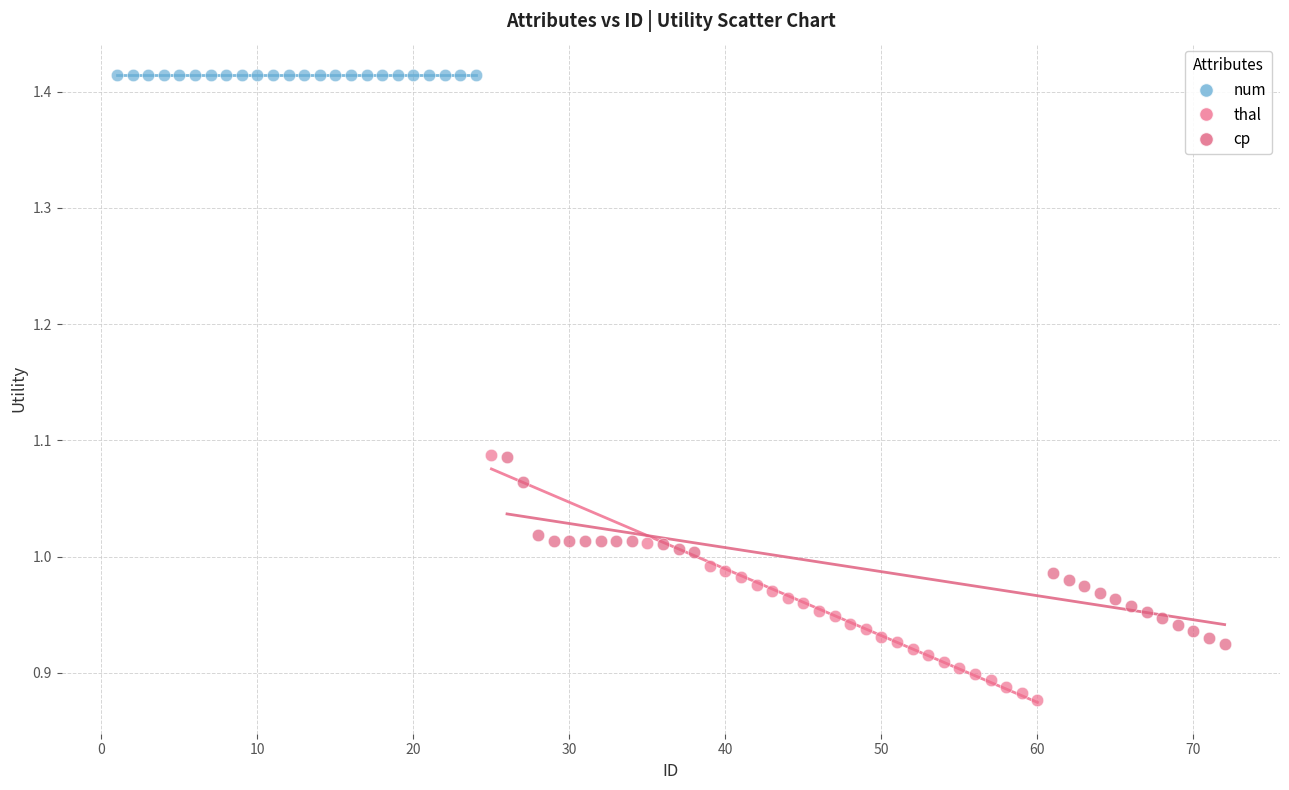

Which series contains the highest Y value?

num